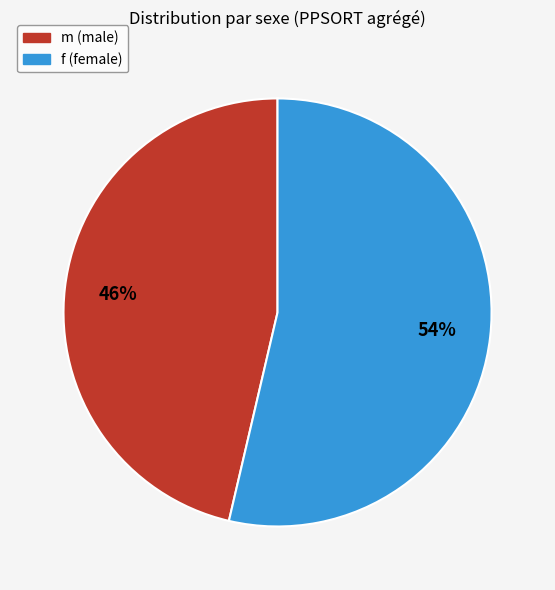

Combined, do m and f account for over 50%?

Yes